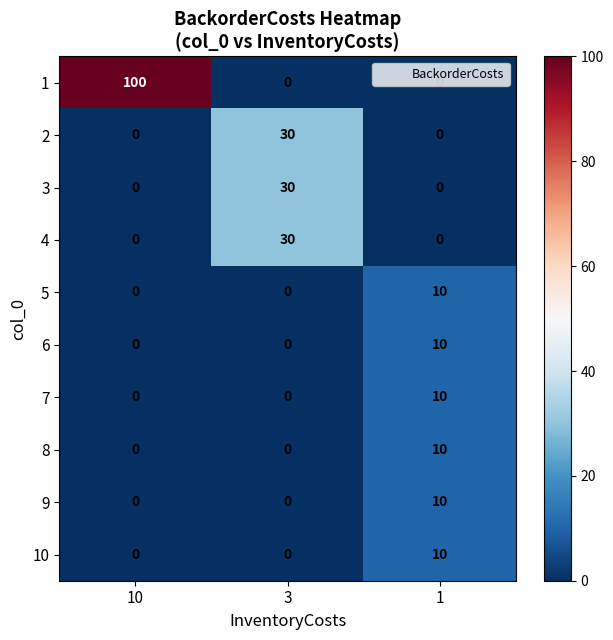

What is the maximum value shown in the chart?

100